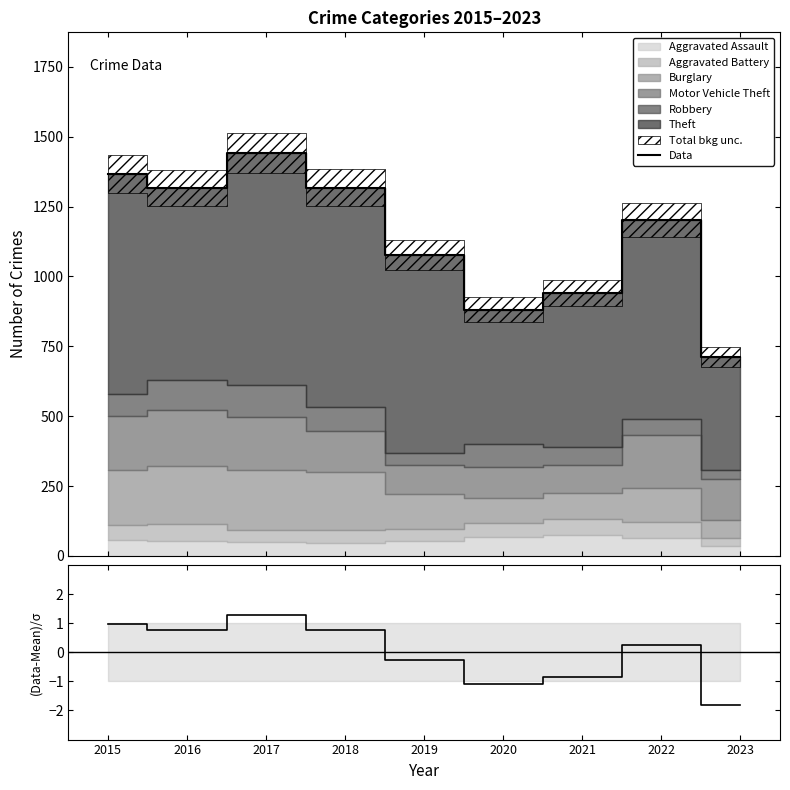

Reading left to right, list all the values displayed in this chart.

2015=1365	2016=1316	2017=1441	2018=1317	2019=1076	2020=881	2021=941	2022=1201	2023=713